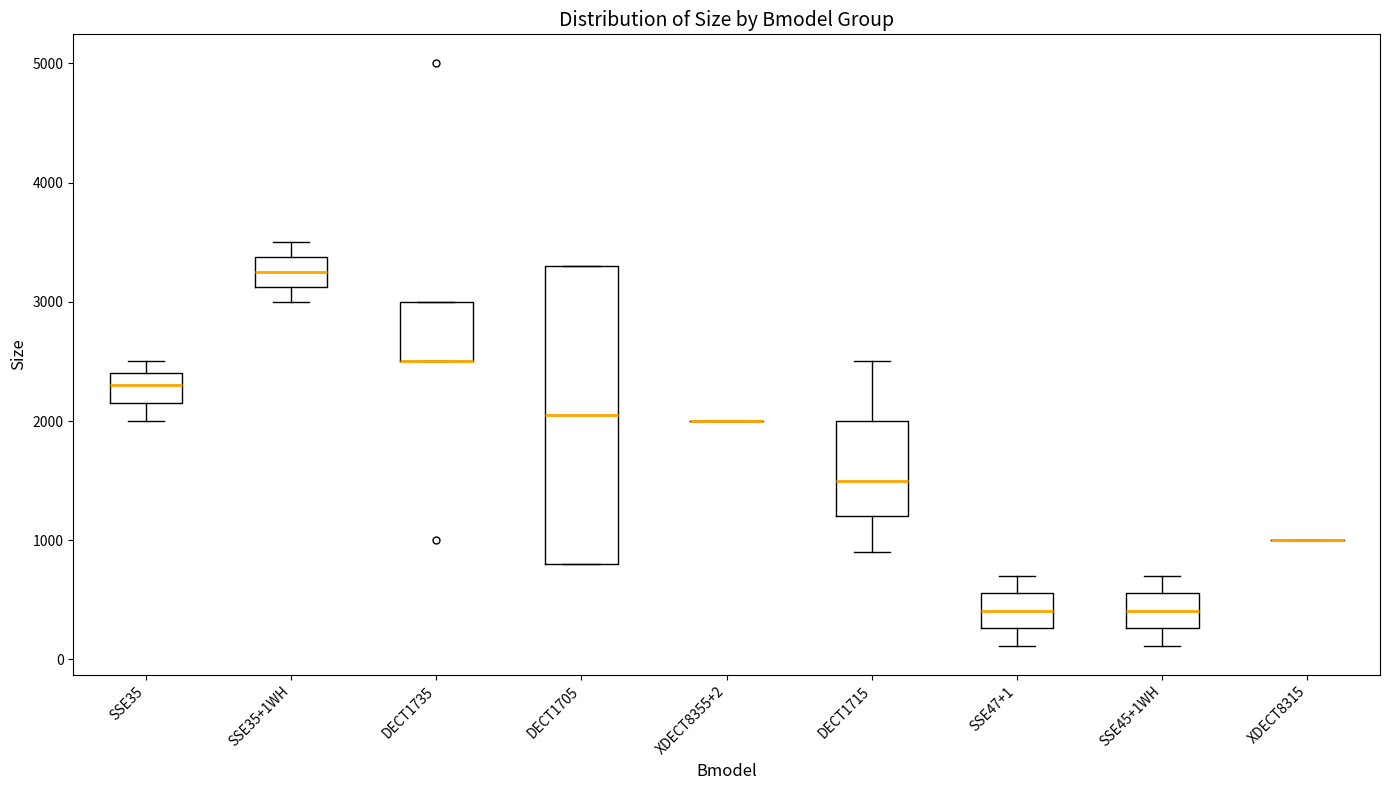

Comparing the boxes themselves (not the whiskers), which one is the tallest?

DECT1705